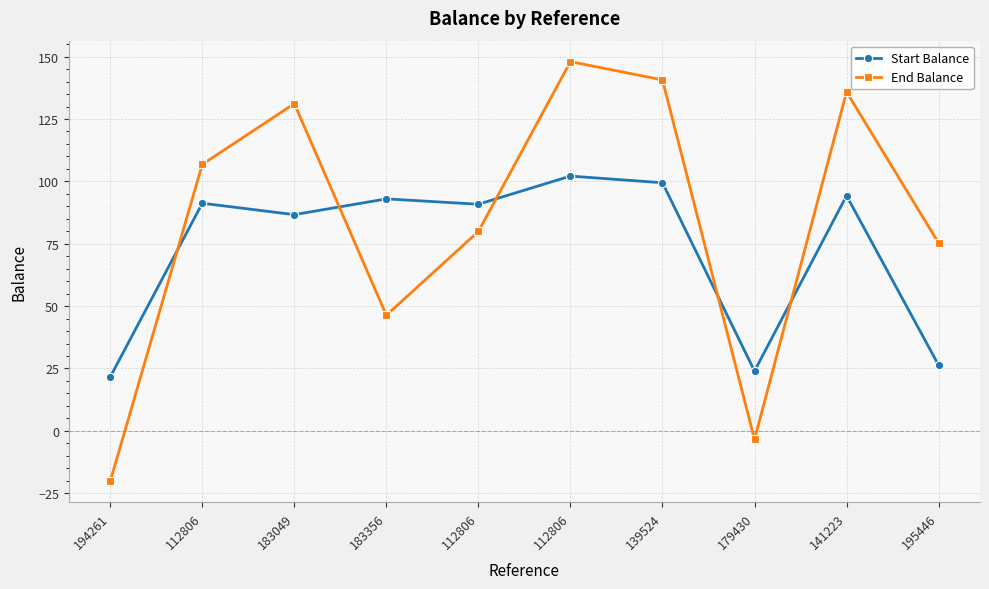

True or false: End Balance has more than 2 interior local peaks.

True